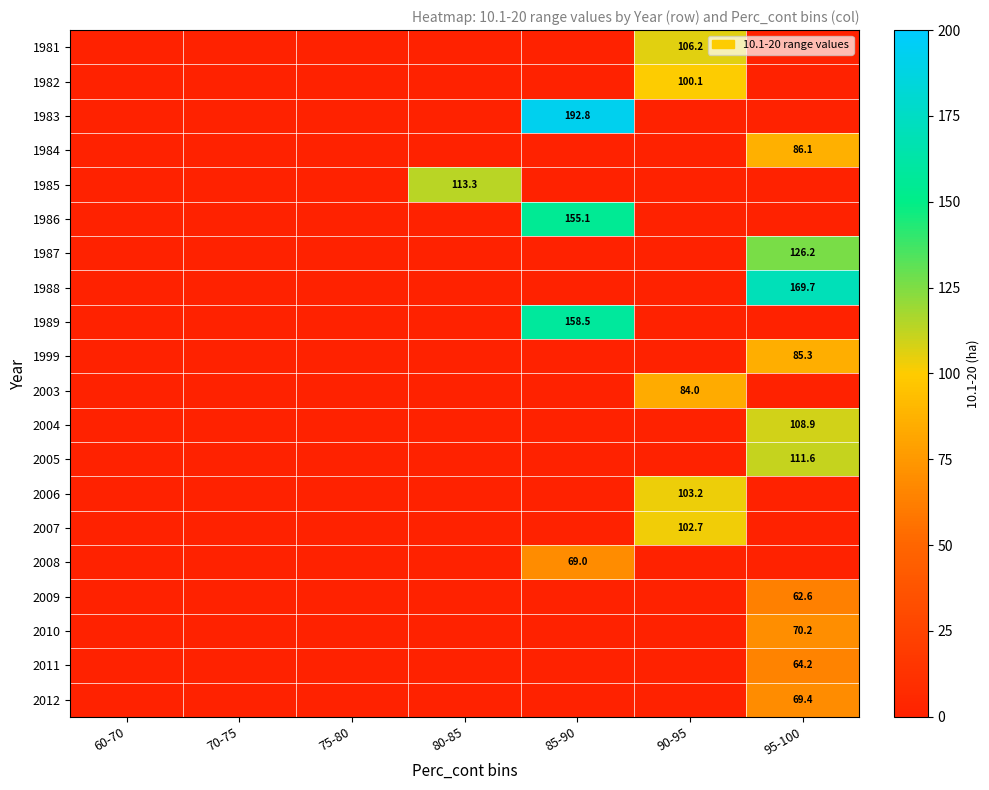

What is the sum of all 2006 values?

103.2